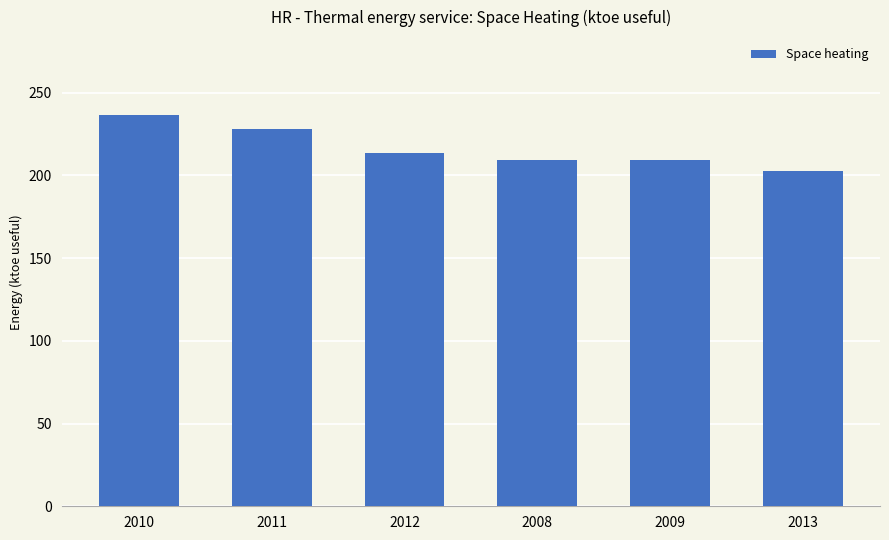

Is it true that the value at 2013 is 202.4?

True